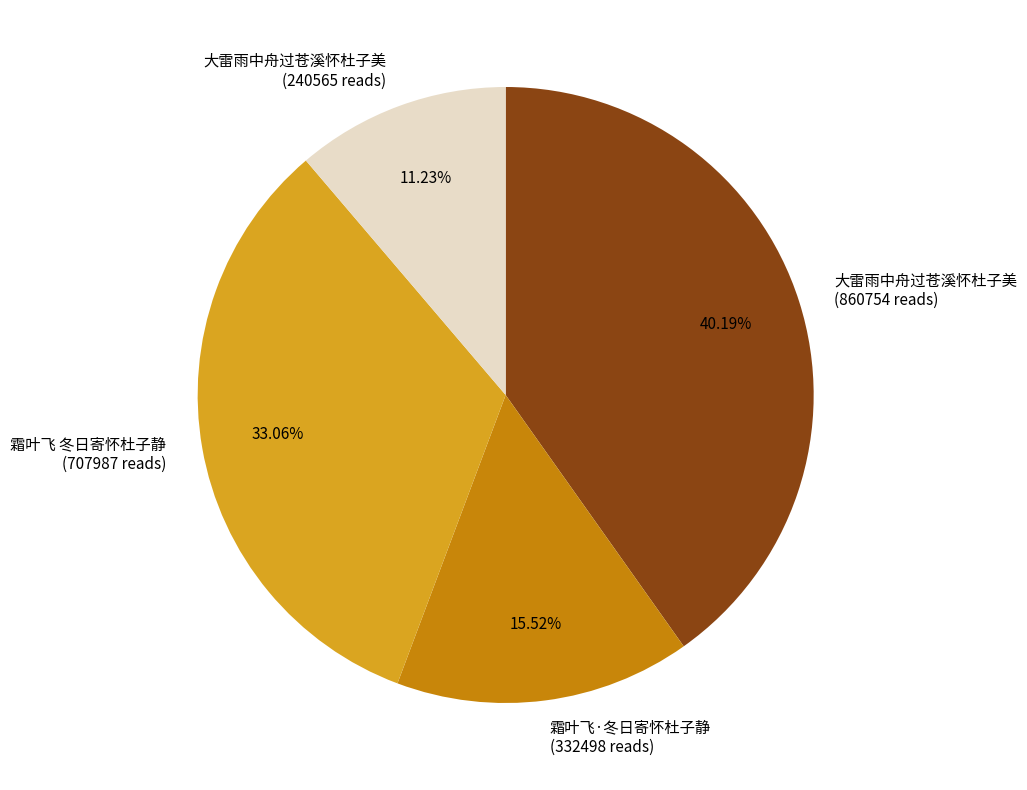

Does 大雷雨中舟过苍溪怀杜子美 (860754 reads) account for over 50% of the chart?

No